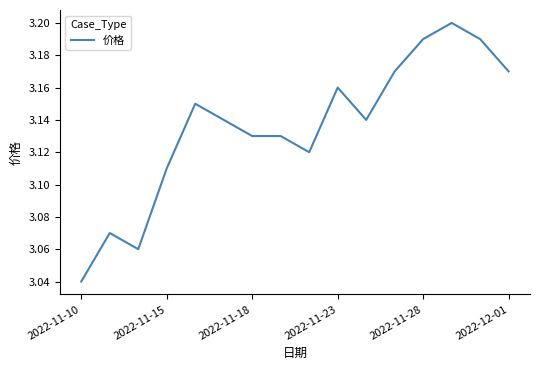

Does the chart display data point markers on the line(s)?

No